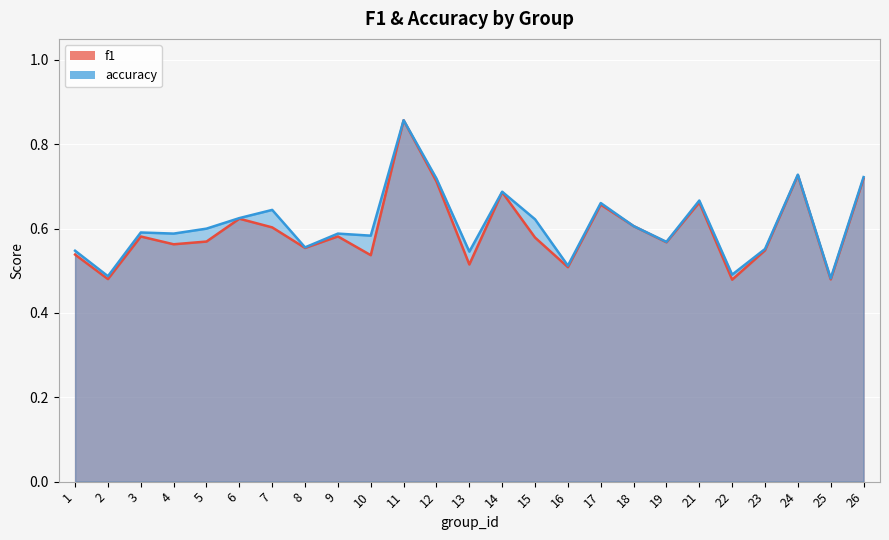

Which category has the highest value in the accuracy series?

11